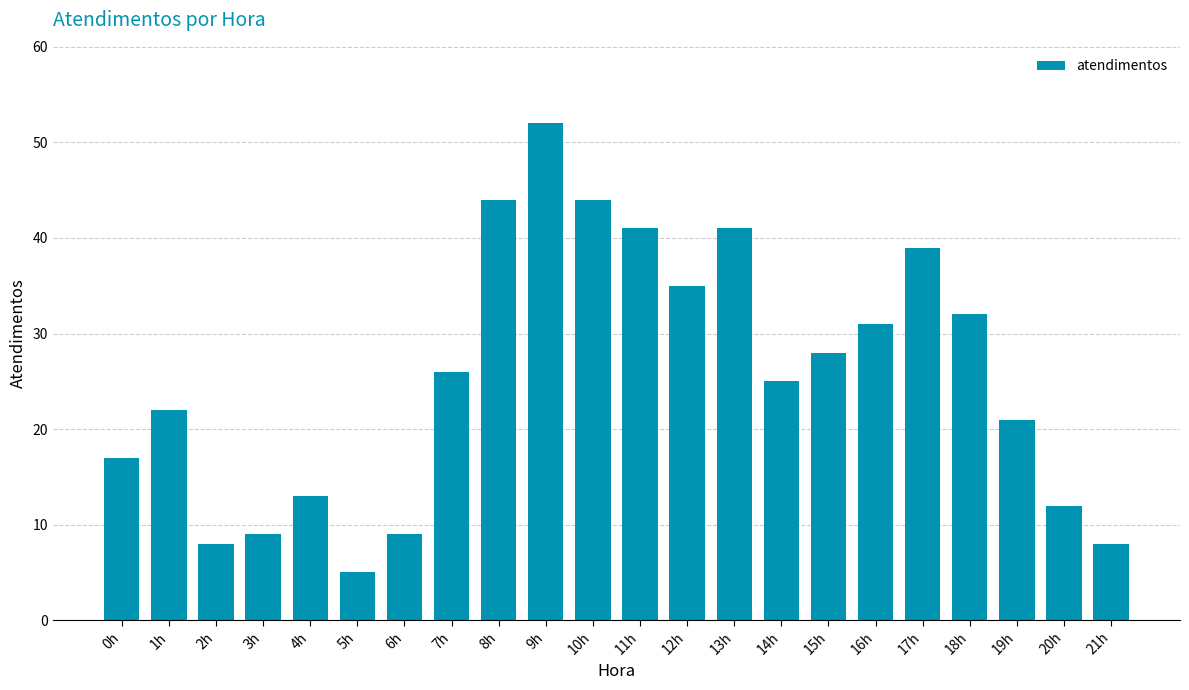

What position from the left is 15h?

16